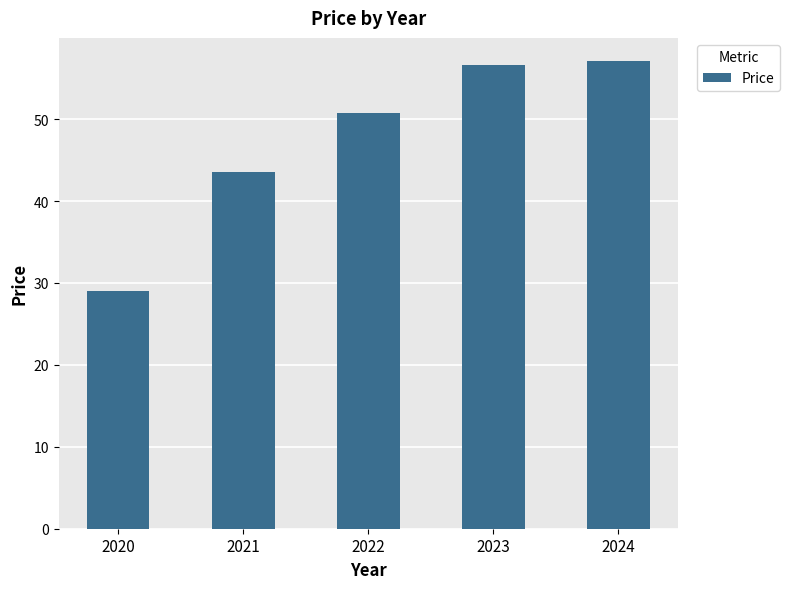

What is the value of the 2nd bar from the left?

43.5